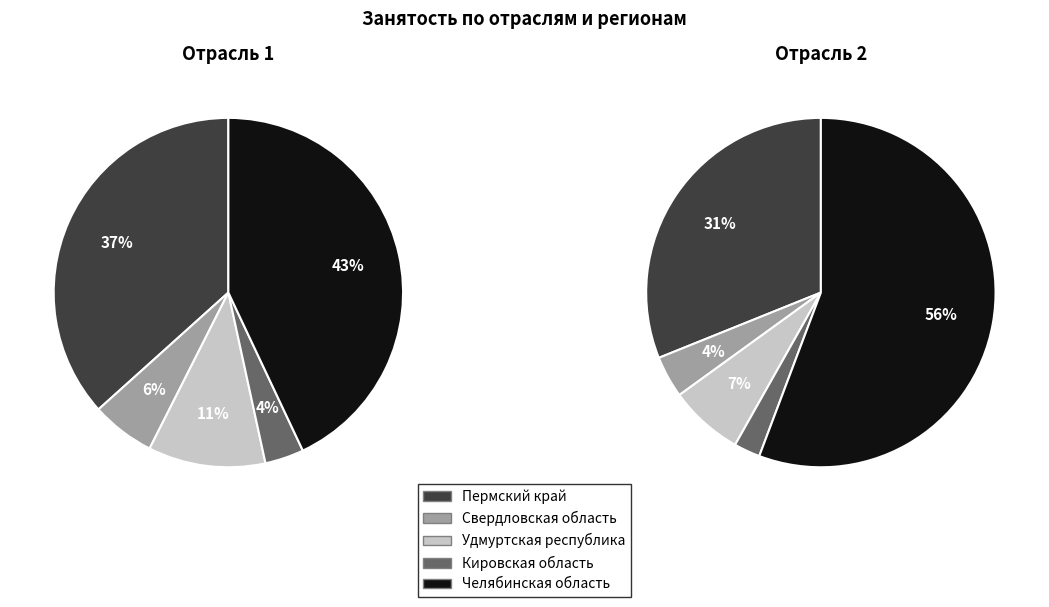

How many slices are in this pie chart?

5